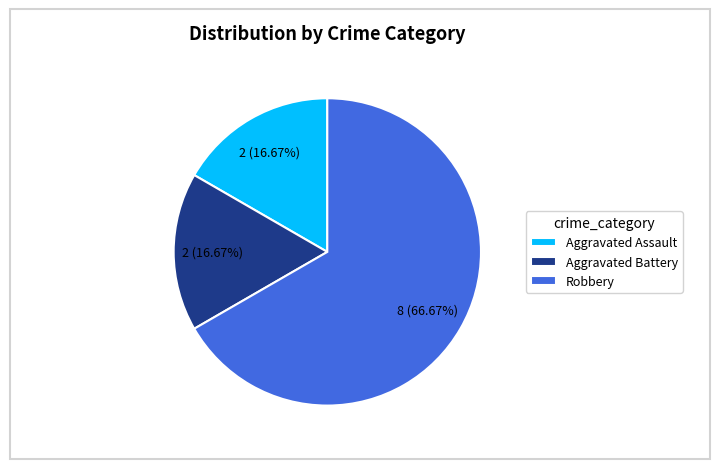

What is the total percentage of Aggravated Battery and Aggravated Assault?

33.3%